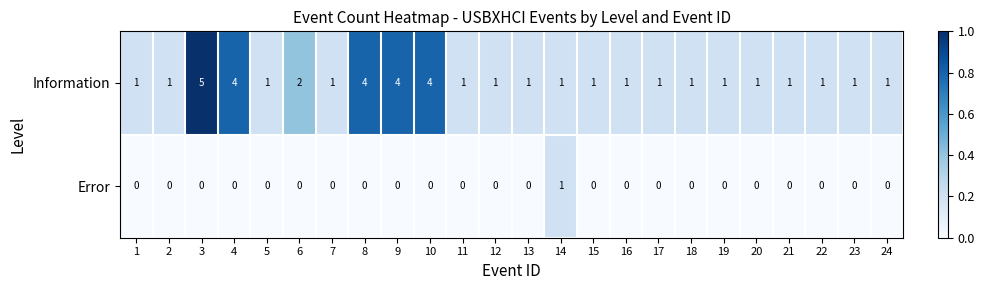

Between 14 and 16, which series saw the biggest shift?

Error